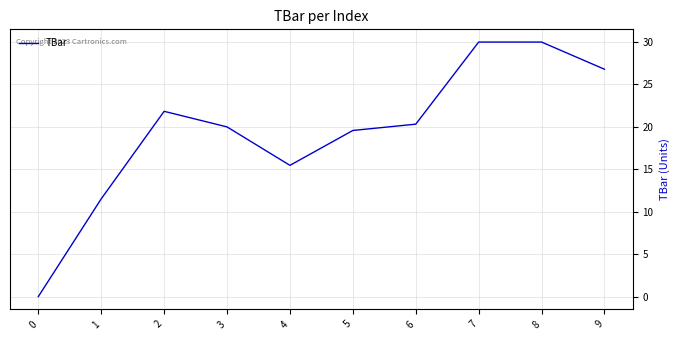

Where is the first local minimum?

4